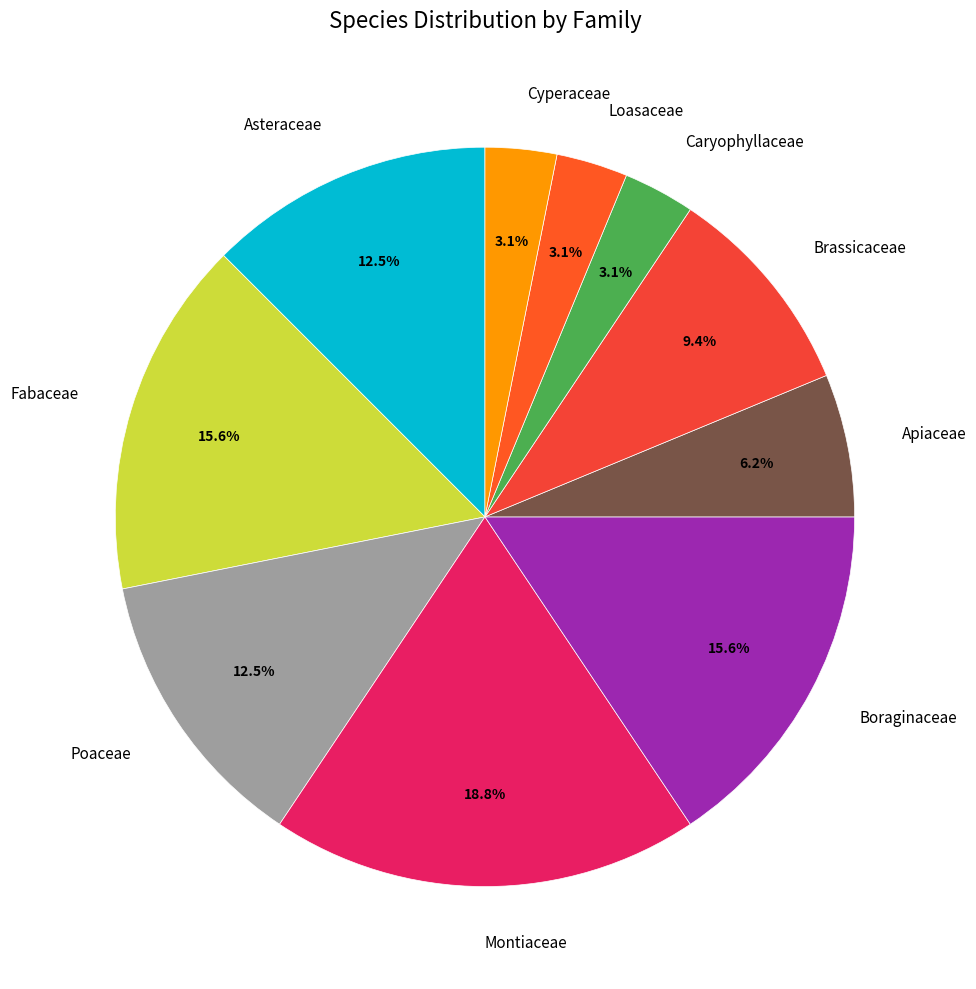

What is the ratio of the value at Boraginaceae to the value at Fabaceae?

1.0